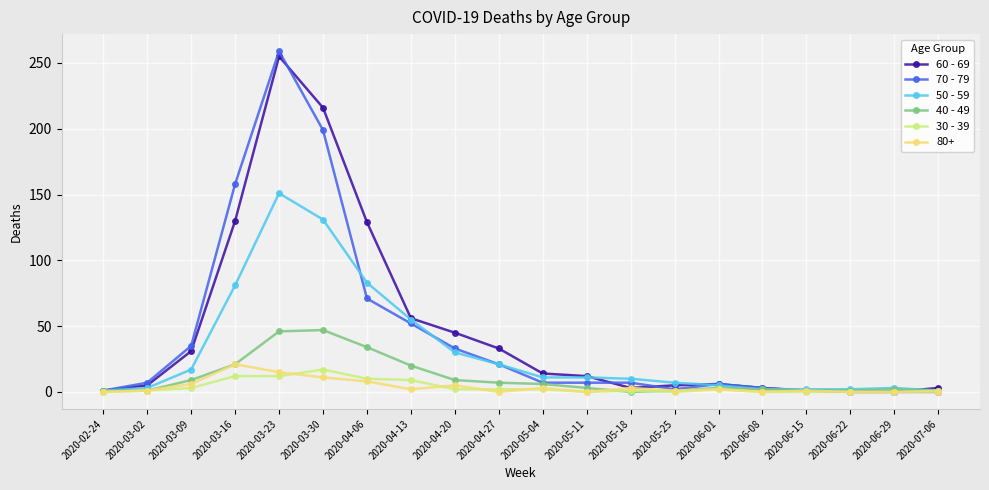

What position from the left is 2020-06-22?

18